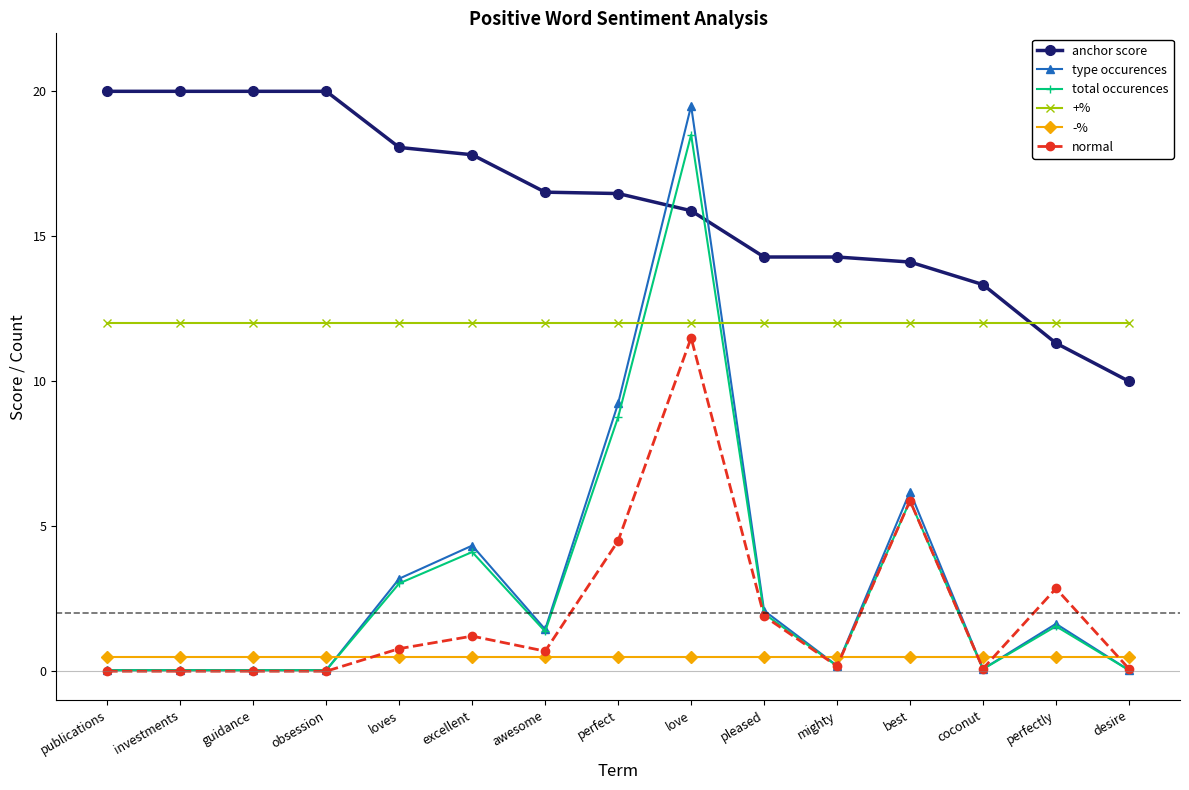

Is it true that normal equals 1.2 at excellent?

True